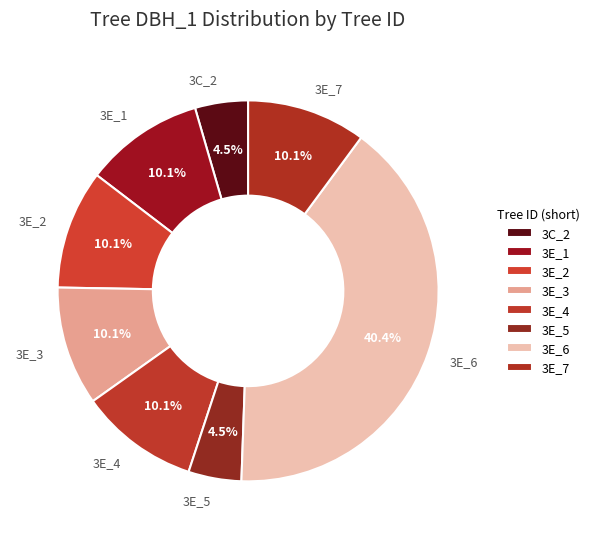

Does 3E_5 account for over 50% of the chart?

No